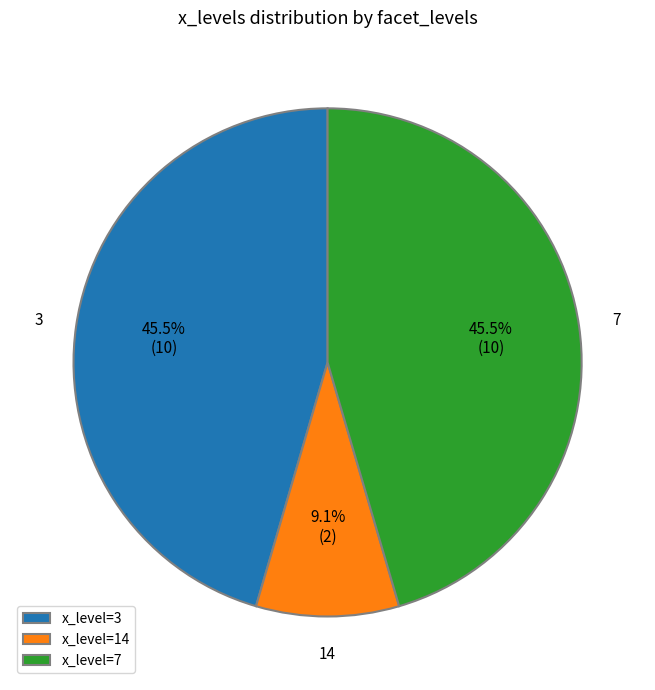

Combined, what portion of the pie is 3 and 14?

54.5%